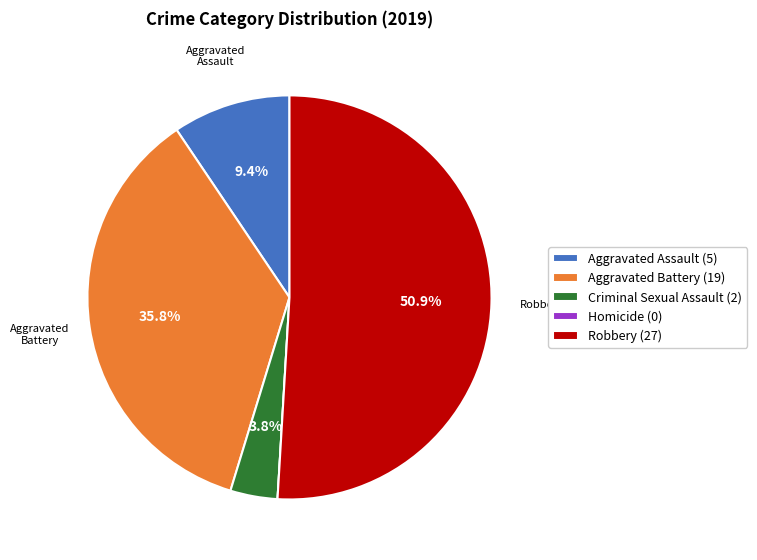

What percentage do Criminal Sexual Assault (2) and Aggravated Assault (5) together represent?

13.2%